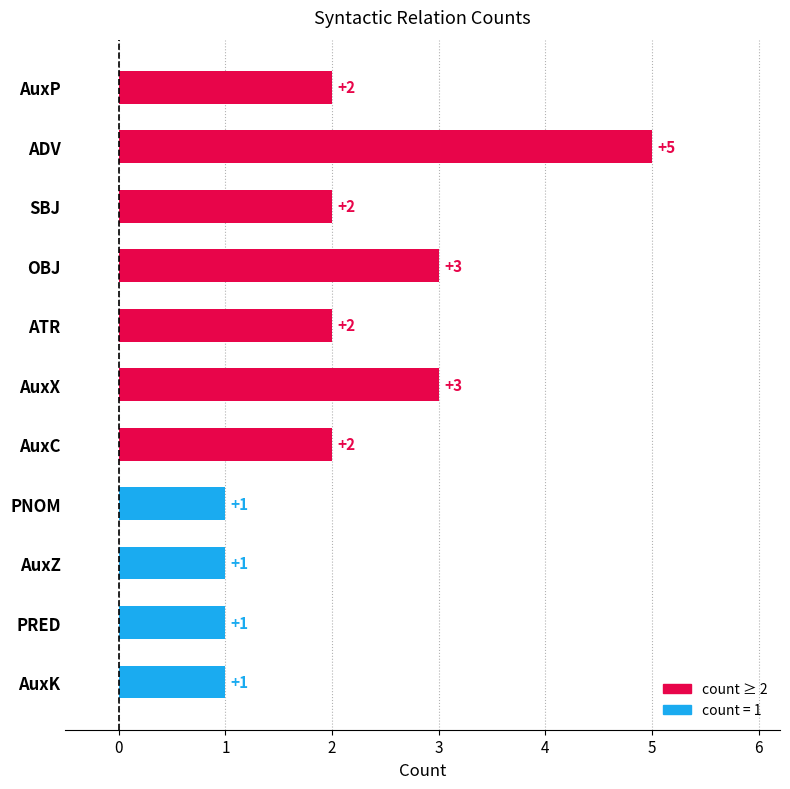

What is the difference between the values at PRED and ADV?

4